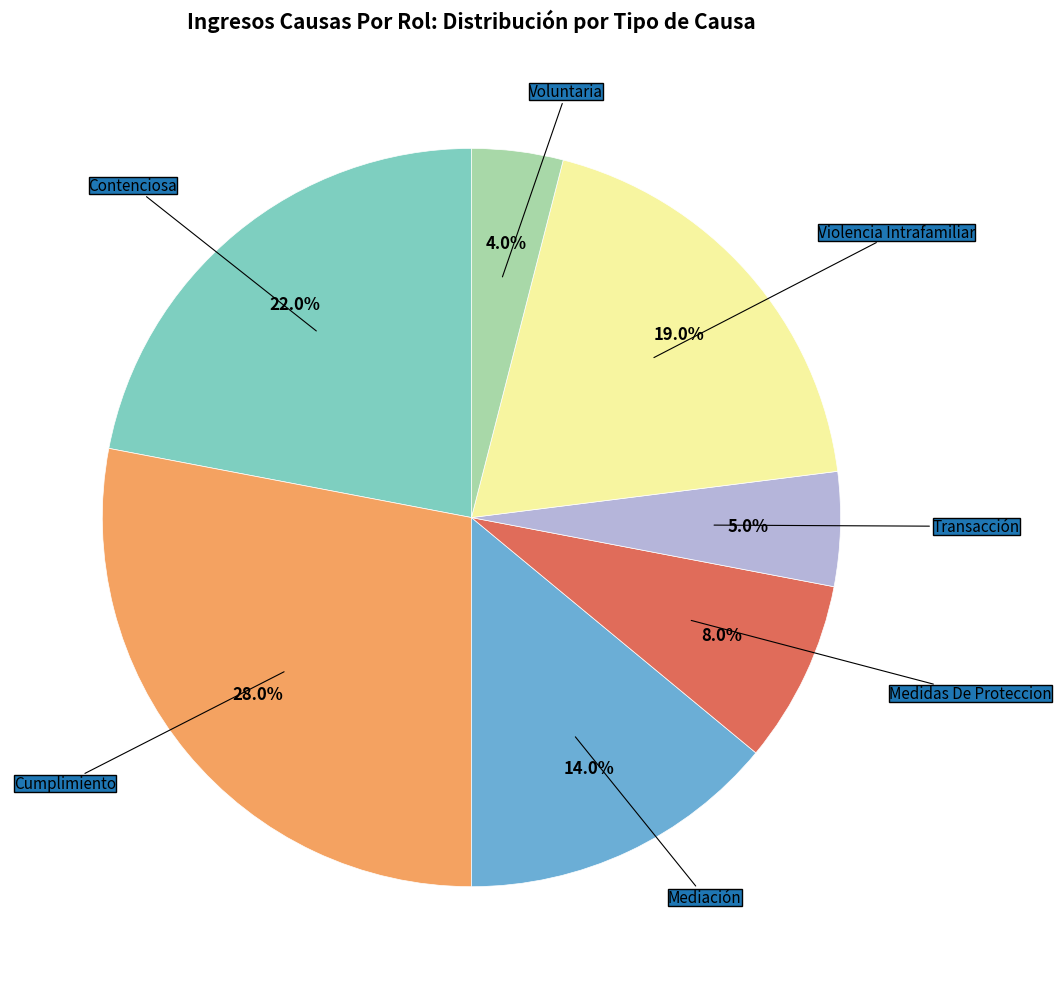

Is there any slice that represents more than half of the pie?

No